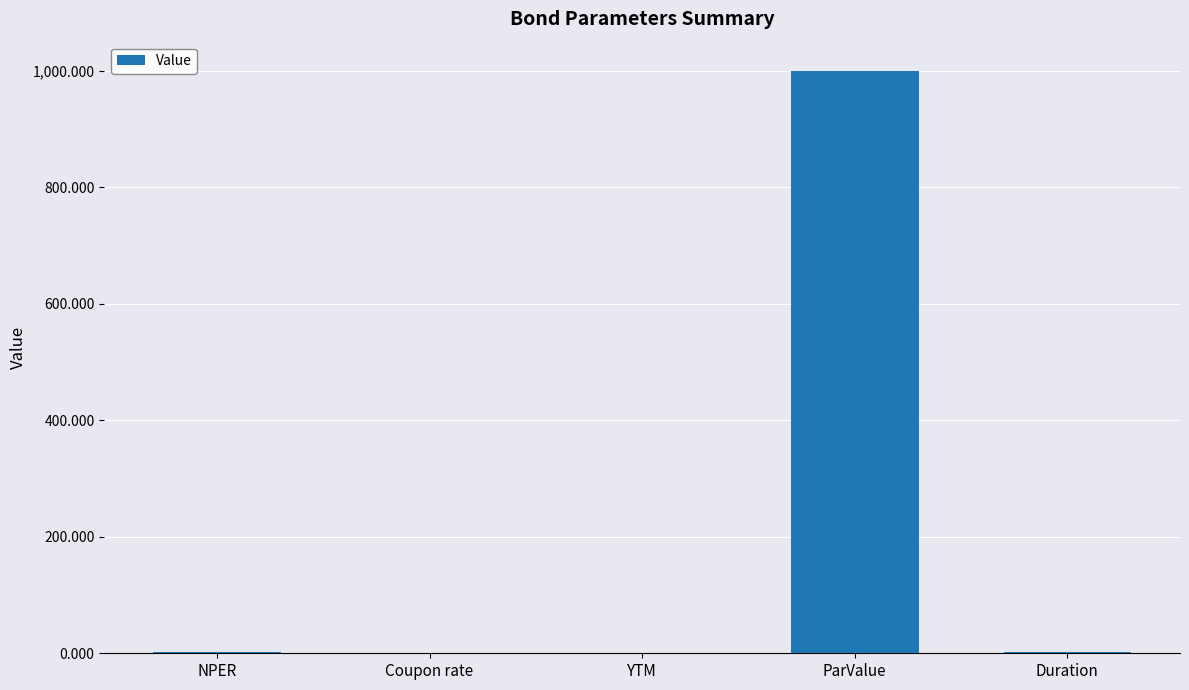

What is the sum of all values?

1004.0